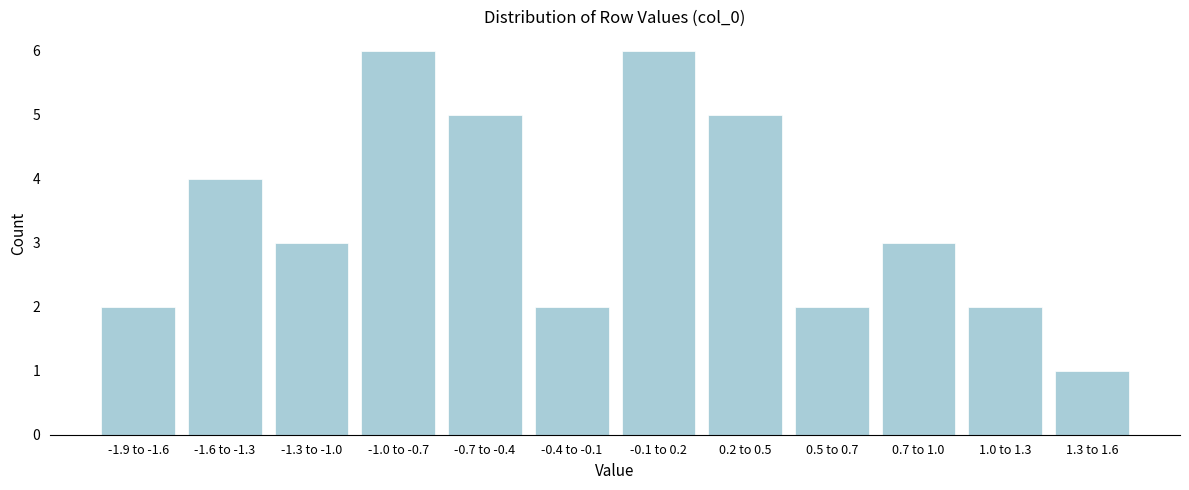

Reading left to right, list all the values displayed in this chart.

-1.9 to -1.6=2	-1.6 to -1.3=4	-1.3 to -1.0=3	-1.0 to -0.7=6	-0.7 to -0.4=5	-0.4 to -0.1=2	-0.1 to 0.2=6	0.2 to 0.5=5	0.5 to 0.7=2	0.7 to 1.0=3	1.0 to 1.3=2	1.3 to 1.6=1